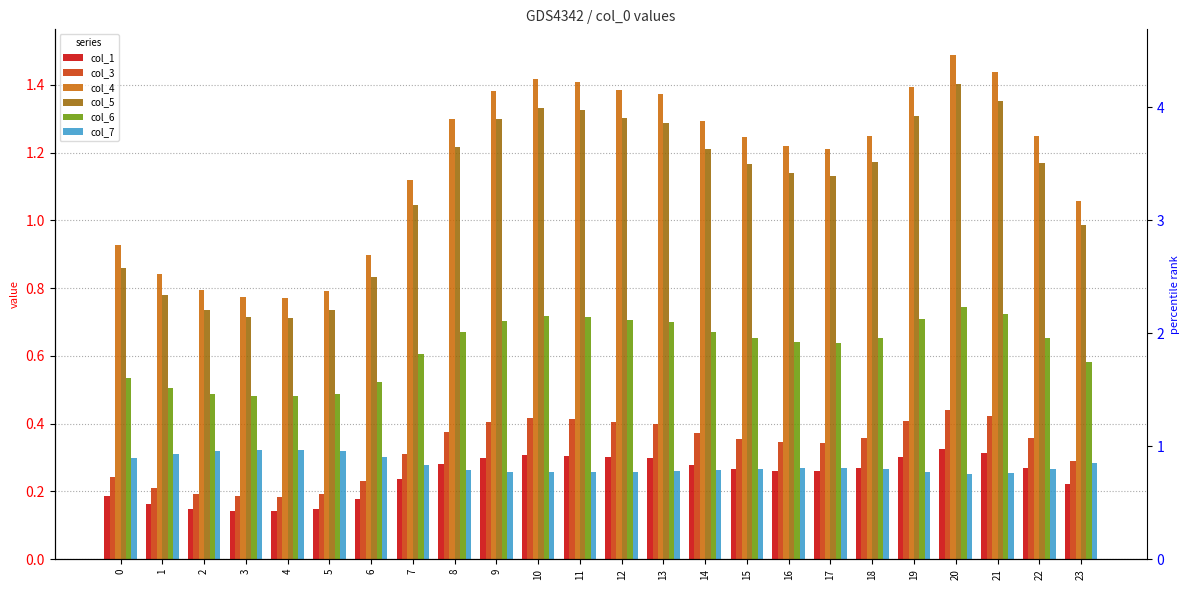

Between 7 and 18, which series saw the biggest shift?

col_4